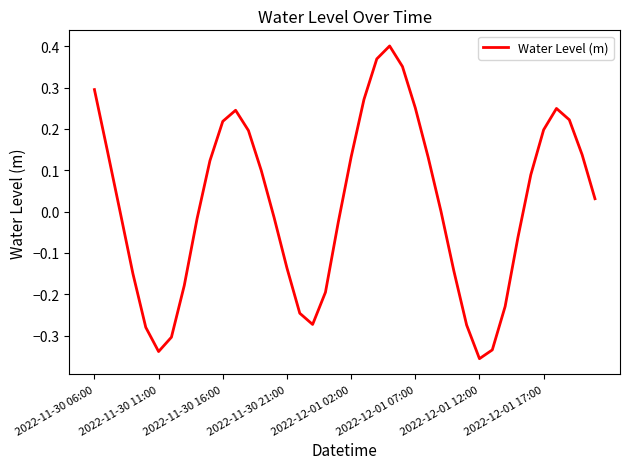

What is the difference between the maximum and minimum values?

0.8